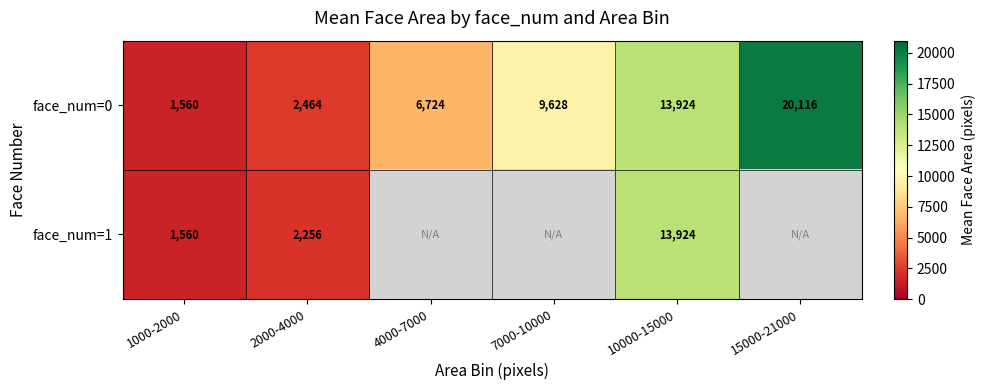

The face_num=0 series shows 10558 at 4000-7000. True or false?

False